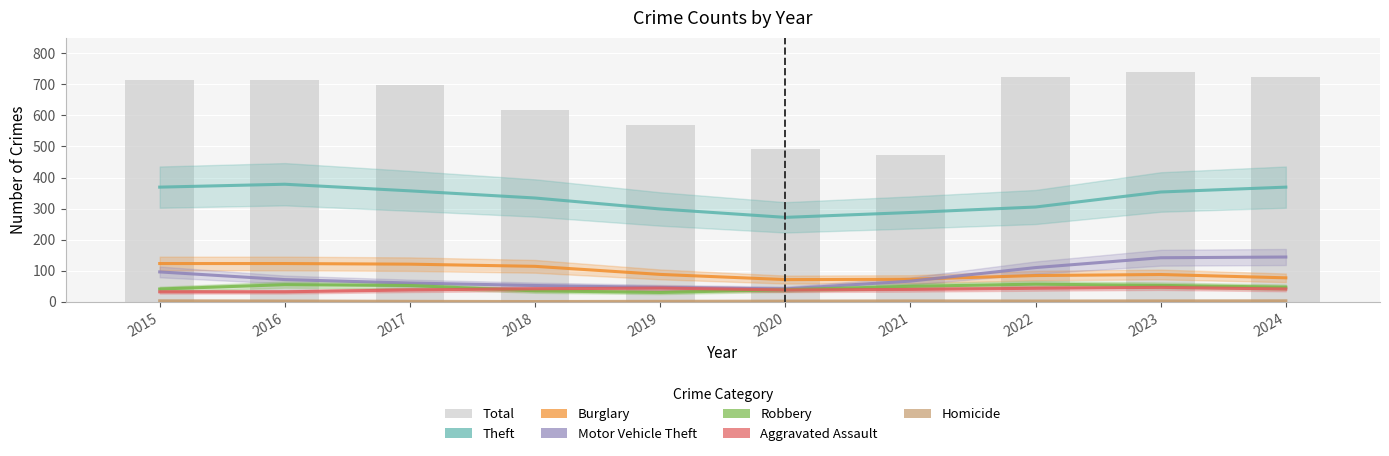

At which label does Homicide reach its peak?

2020